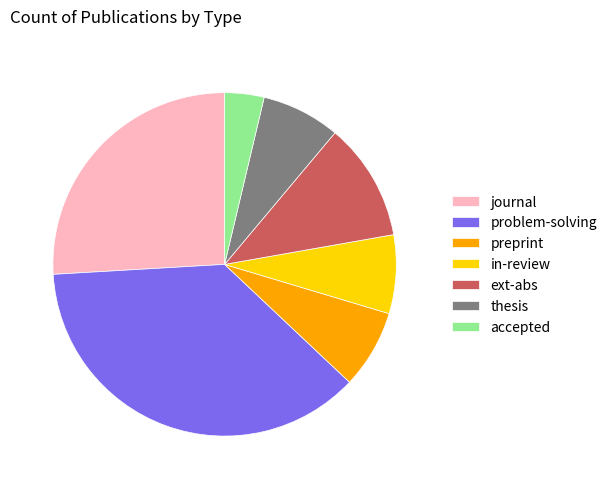

What is the ratio of the value at in-review to the value at problem-solving?

0.2